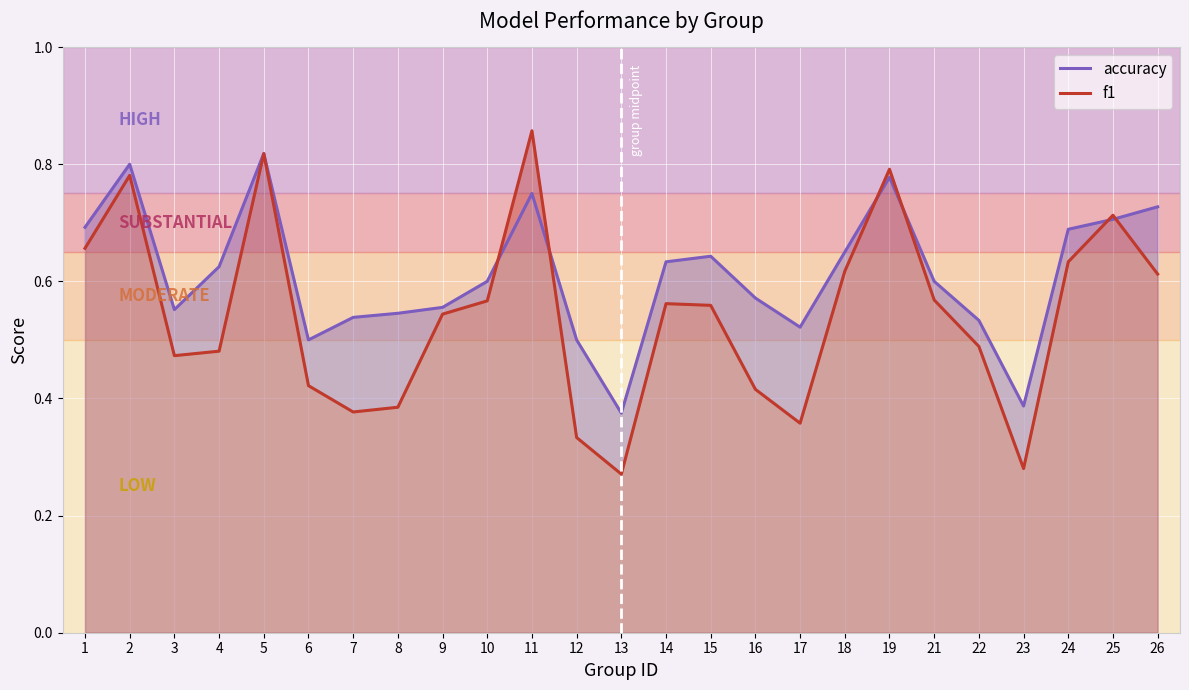

Where do accuracy and f1 first cross each other?

10 and 11